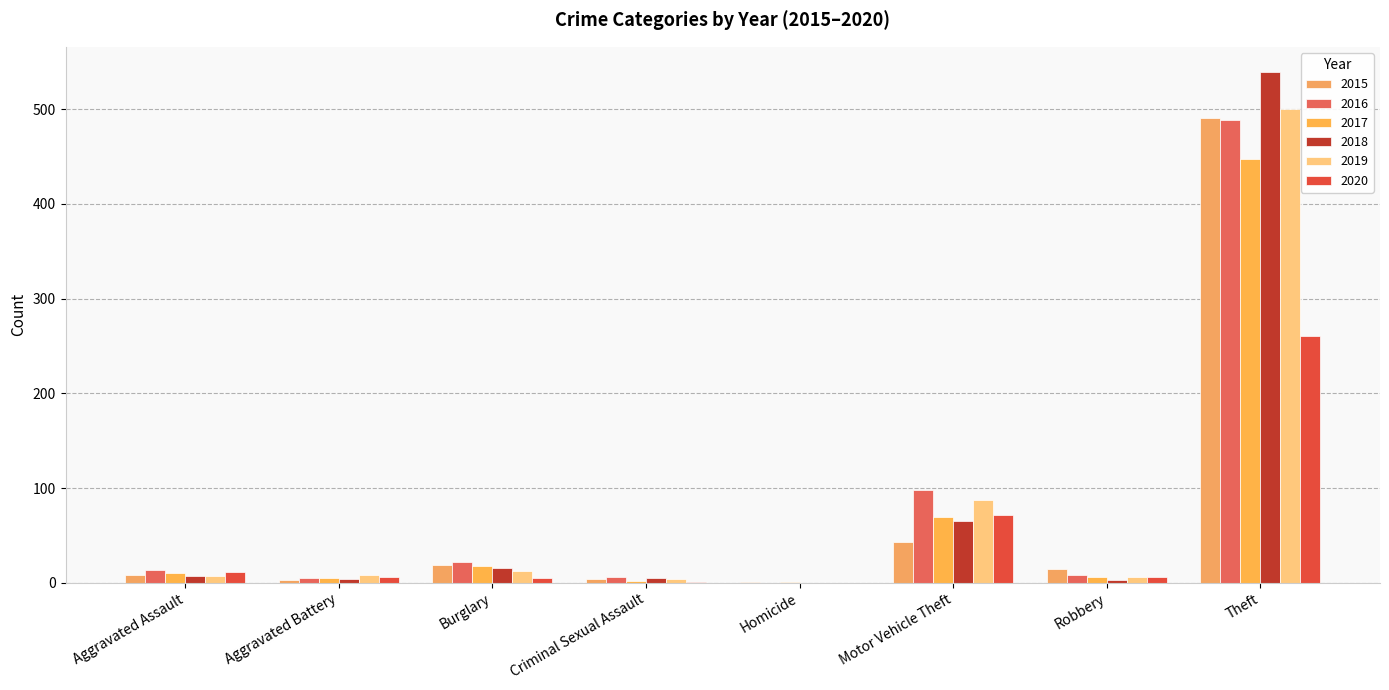

How many positive values does the 2019 series have?

7